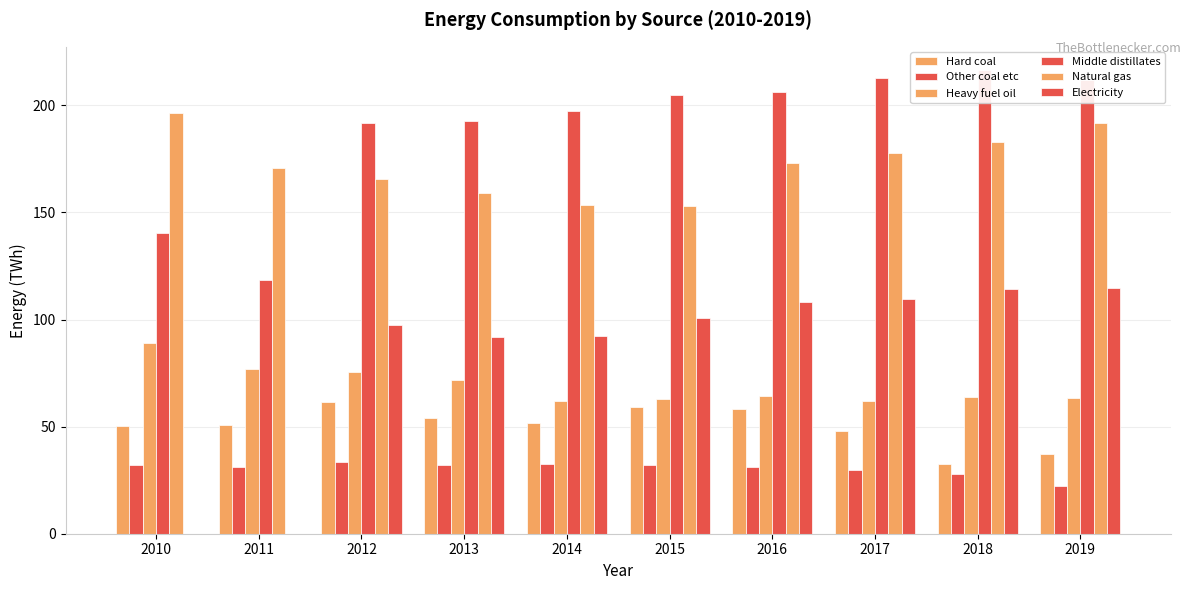

Reading left to right, extract all data points from this chart.

Hard coal: 2010=50.4	2011=50.8	2012=61.6	2013=53.8	2014=51.8	2015=59.3	2016=58.2	2017=48.1	2018=32.5	2019=37.4
Other coal etc: 2010=32.2	2011=31.3	2012=33.6	2013=31.9	2014=32.5	2015=32.2	2016=31.0	2017=29.6	2018=28.0	2019=22.1
Heavy fuel oil: 2010=89.0	2011=77.1	2012=75.3	2013=71.6	2014=61.9	2015=63.0	2016=64.4	2017=62.1	2018=64.0	2019=63.2
Middle distillates: 2010=140.2	2011=118.3	2012=191.8	2013=192.8	2014=197.5	2015=204.6	2016=206.2	2017=212.6	2018=216.5	2019=212.0
Natural gas: 2010=196.5	2011=170.7	2012=165.7	2013=159.0	2014=153.3	2015=152.8	2016=173.1	2017=177.9	2018=183.0	2019=191.6
Electricity: 2010=0.0	2011=0.0	2012=97.4	2013=91.7	2014=92.5	2015=100.7	2016=108.3	2017=109.8	2018=114.3	2019=114.8